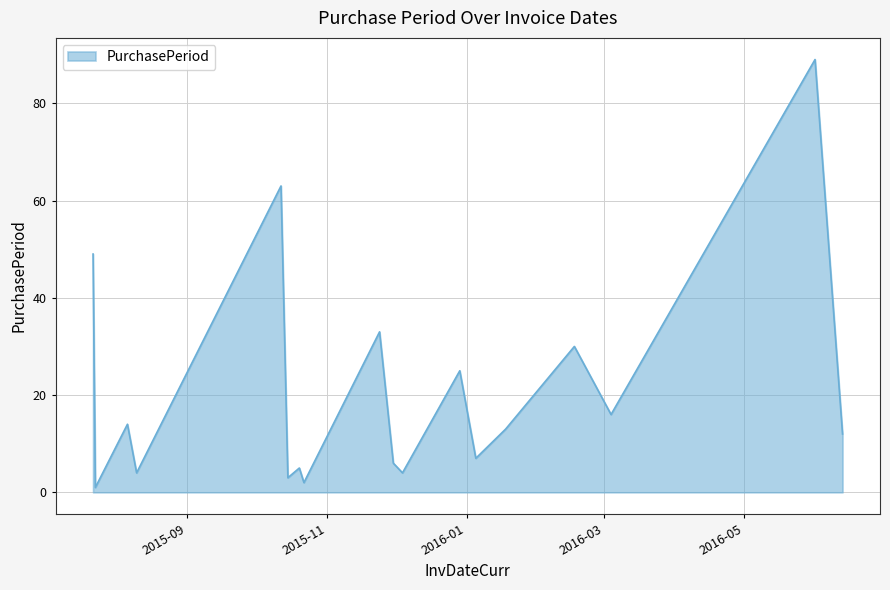

What is the maximum value shown in the chart?

89